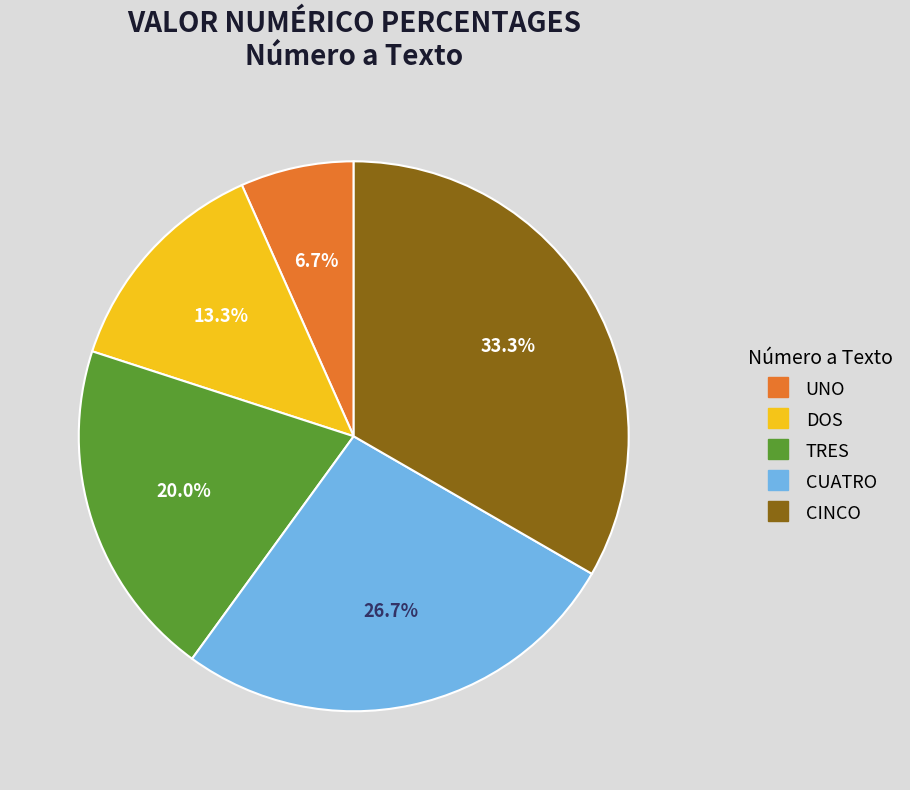

Count the number of slices in the pie.

5